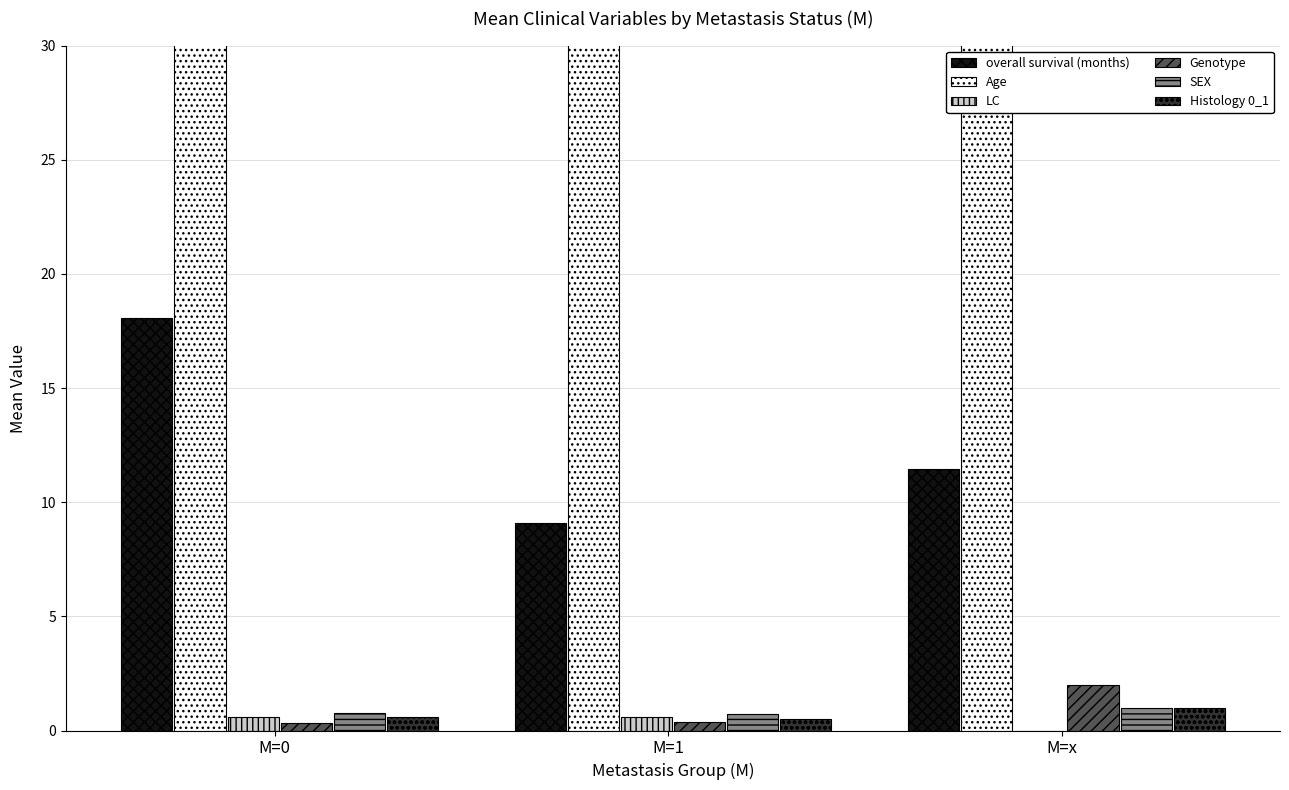

What is the difference between the SEX values at M=x and M=0?

0.2